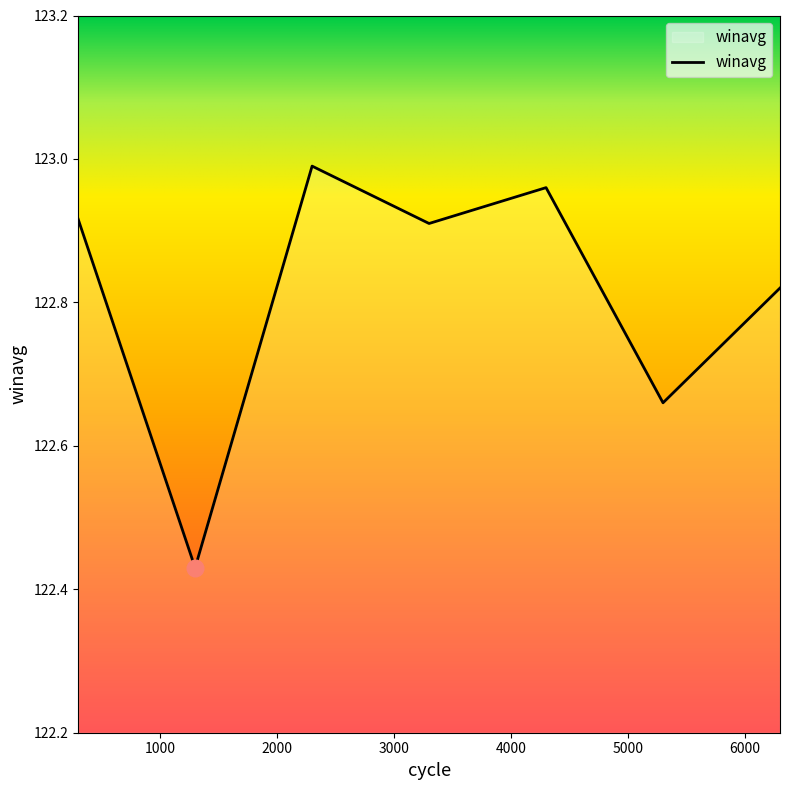

How many interior local valleys (lower than both neighbors) does the data have?

3